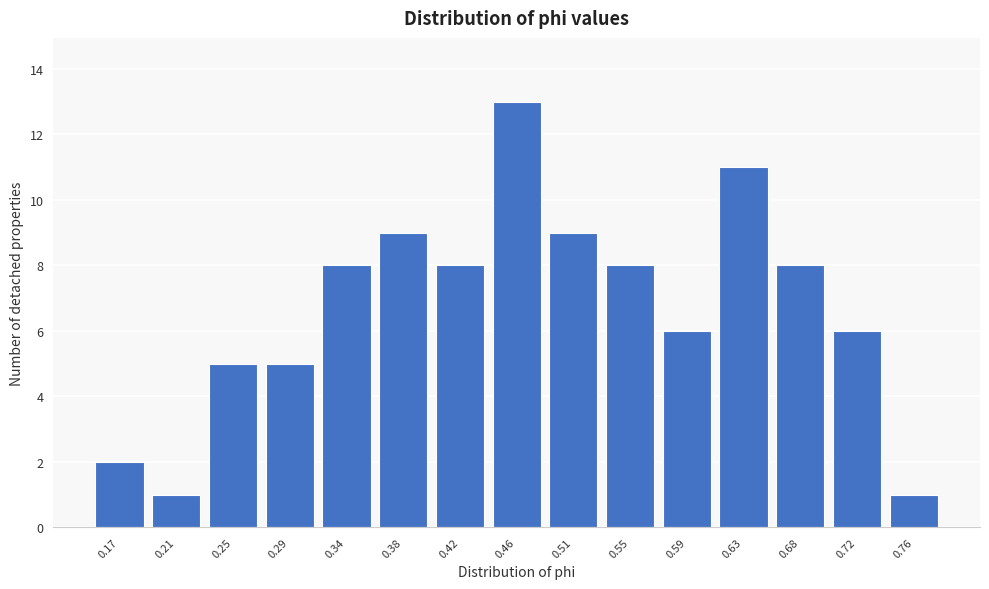

Reading right to left, transcribe all the data shown in this chart.

1	6	8	11	6	8	9	13	8	9	8	5	5	1	2